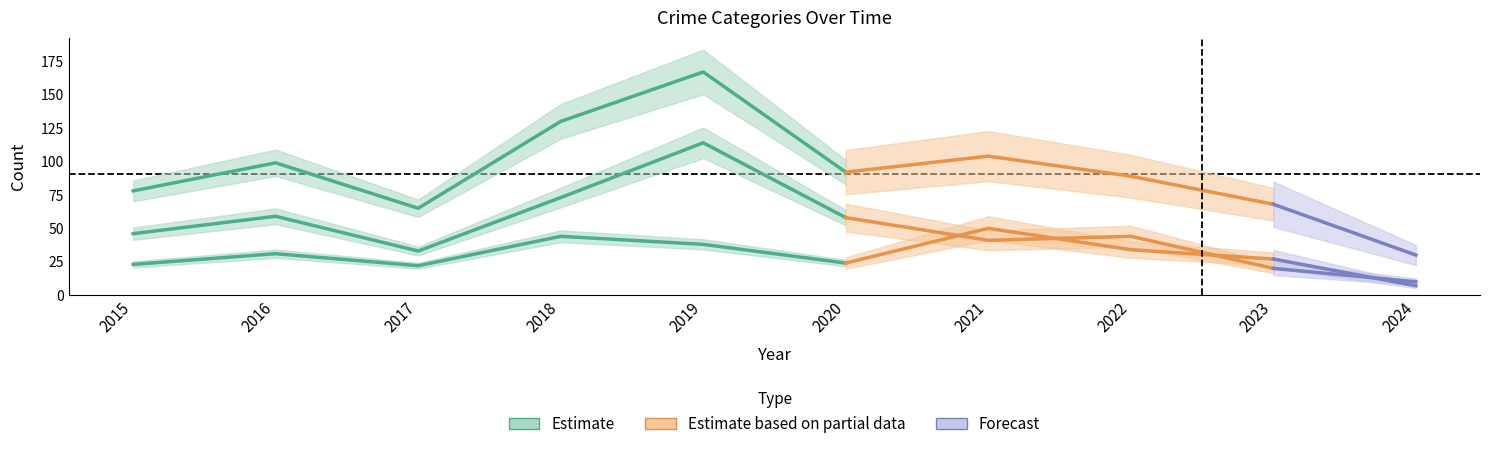

At how many categories does at least one series exceed 147?

1